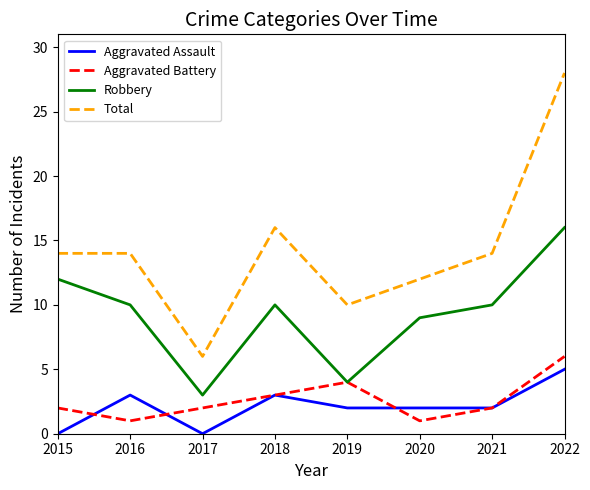

Reading right to left, extract all data points from this chart.

Aggravated Assault: 2022=5	2021=2	2020=2	2019=2	2018=3	2017=0	2016=3	2015=0
Aggravated Battery: 2022=6	2021=2	2020=1	2019=4	2018=3	2017=2	2016=1	2015=2
Robbery: 2022=16	2021=10	2020=9	2019=4	2018=10	2017=3	2016=10	2015=12
Total: 2022=28	2021=14	2020=12	2019=10	2018=16	2017=6	2016=14	2015=14